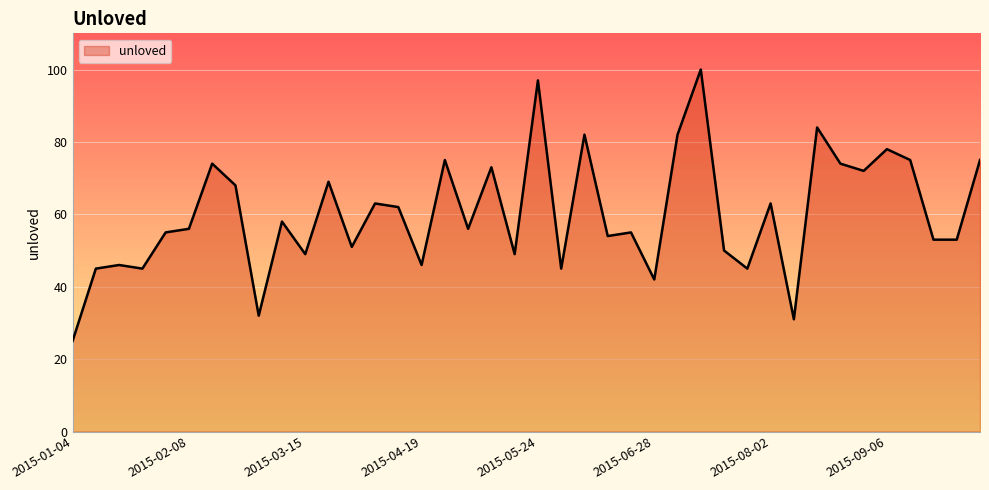

What is the minimum value shown in the chart?

25